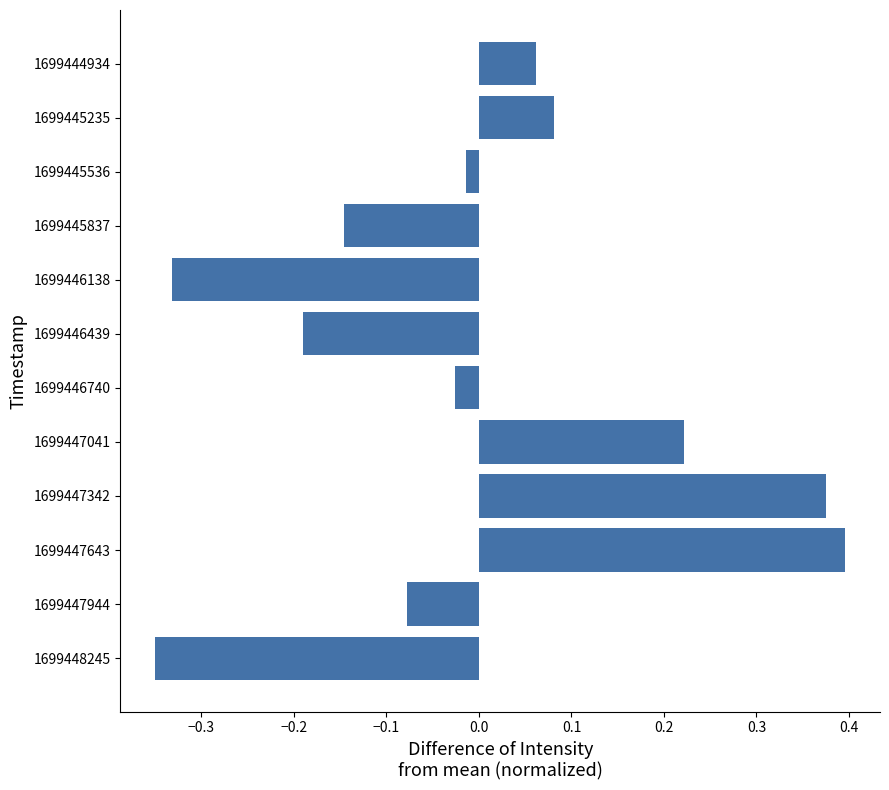

Between 1699446138 and 1699448245, which is larger?

1699446138